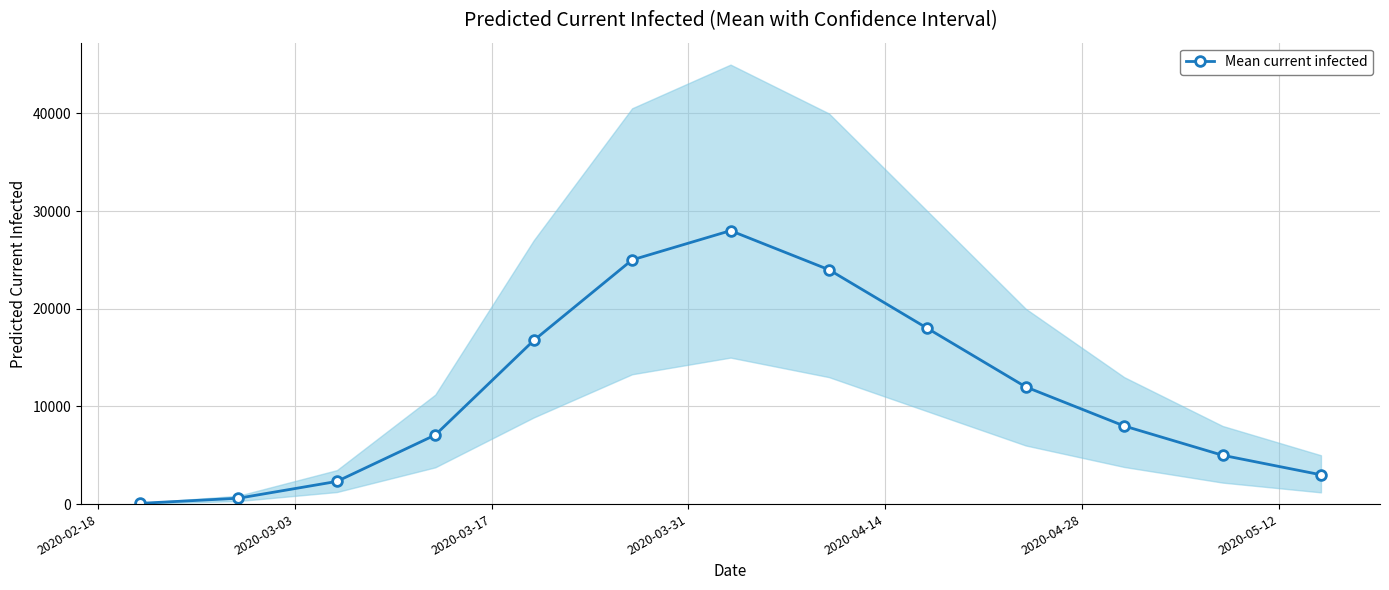

How many interior local peaks does the Mean current infected series have?

1